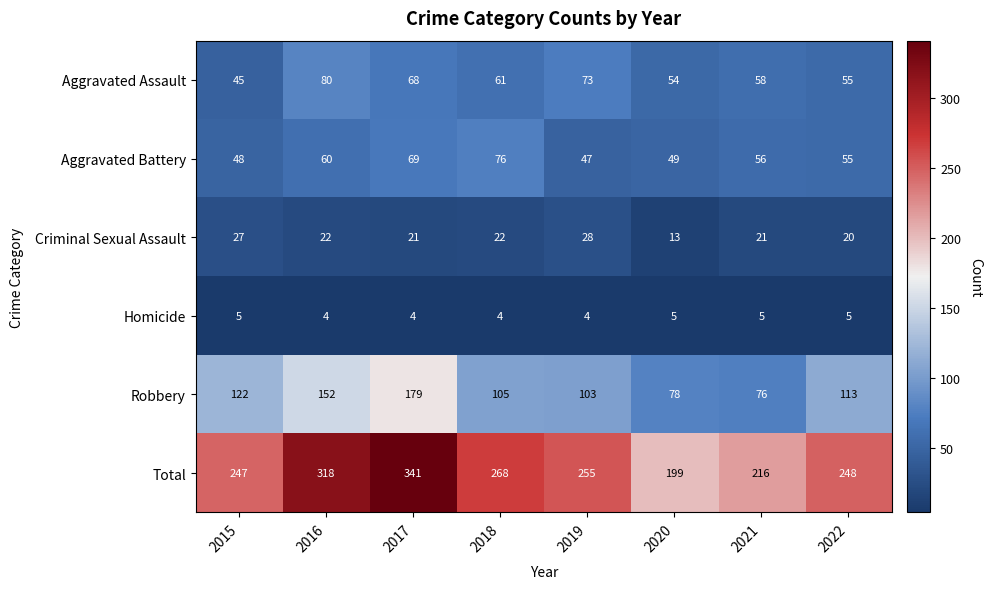

Rank the series by their maximum value, from lowest to highest.

Homicide, Criminal Sexual Assault, Aggravated Battery, Aggravated Assault, Robbery, Total